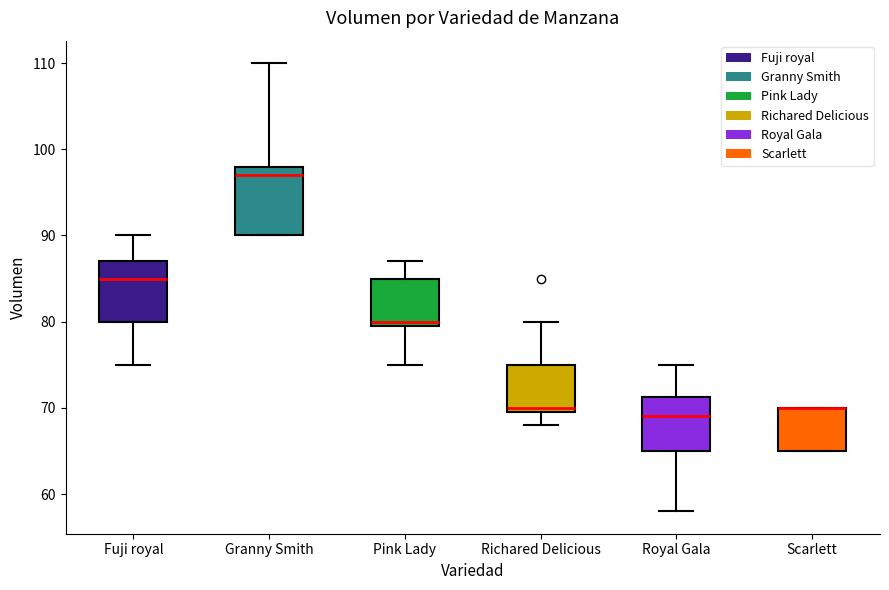

Reading left to right, transcribe this box plot: for each box, give where its median line is, the range the box spans, and where its two whiskers end, as read against the y-axis. The values are not printed on the chart, so give them approximately, as read against the axis.

Fuji royal: median 85, box 80 to 87, whiskers 75 to 90
Granny Smith: median 97, box 90 to 98, whiskers 90 to 110
Pink Lady: median 80 (just above the box's lower edge), box 80 to 85, whiskers 75 to 87
Richared Delicious: median 70 (just above the box's lower edge), box 70 to 75, whiskers 68 to 80
Royal Gala: median 69, box 65 to 71, whiskers 58 to 75
Scarlett: median 70 (drawn on the box's upper edge), box 65 to 70, whiskers 65 to 70